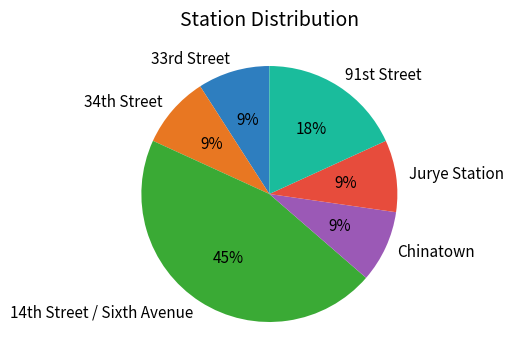

Which category has the biggest portion of the pie?

14th Street / Sixth Avenue